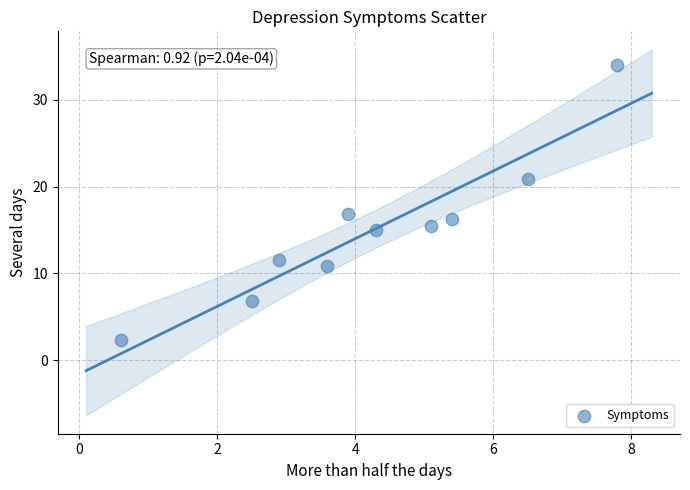

What Y value in the scatter plot is closest to 18?

16.8